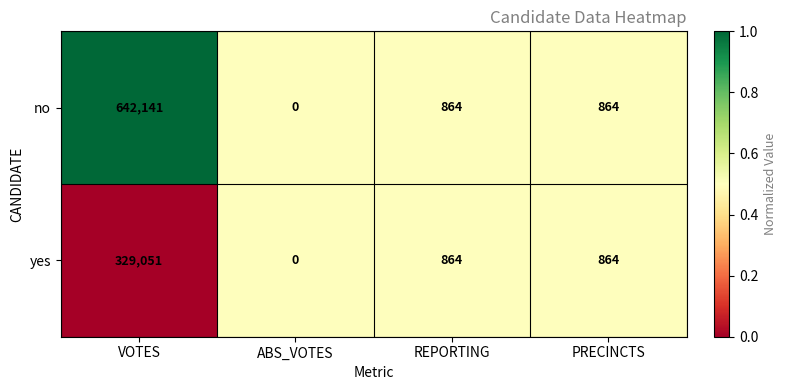

Between VOTES and REPORTING, which series saw the biggest shift?

no